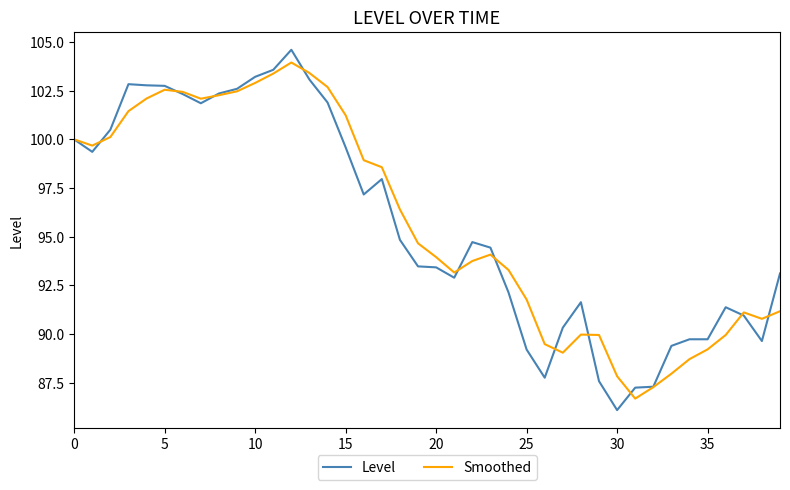

After their last crossing, which series has the higher values: Level or Smoothed?

Level